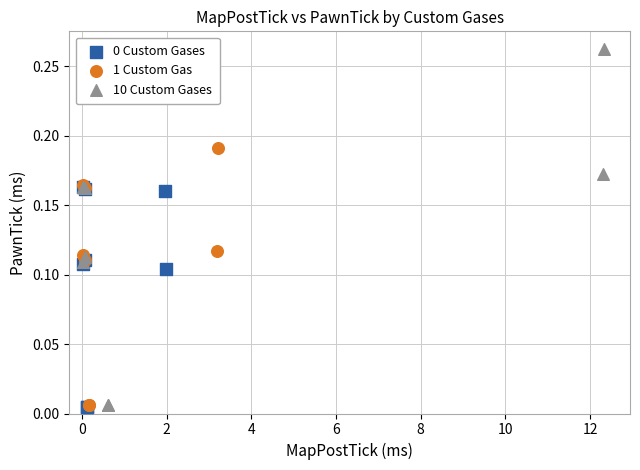

Which series has the widest spread of Y values?

10 Custom Gases